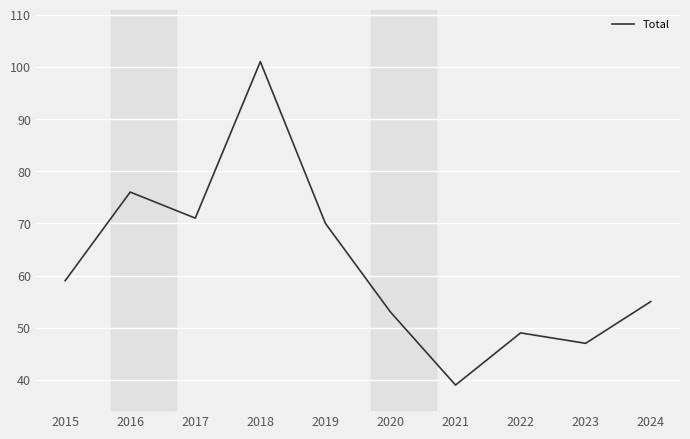

Rank the categories by value from lowest to highest.

2021, 2023, 2022, 2020, 2024, 2015, 2019, 2017, 2016, 2018